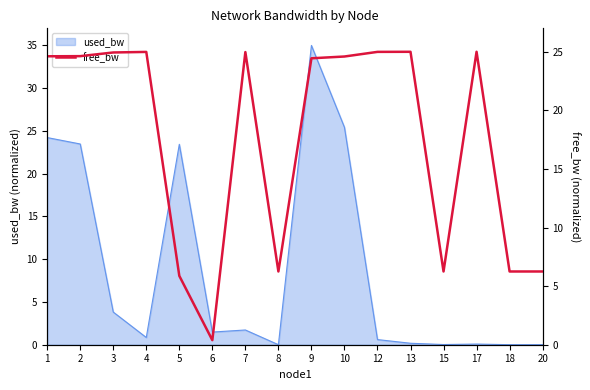

Rank the categories by value from lowest to highest.

6, 5, 15, 8, 18, 20, 9, 10, 1, 2, 3, 7, 4, 12, 13, 17